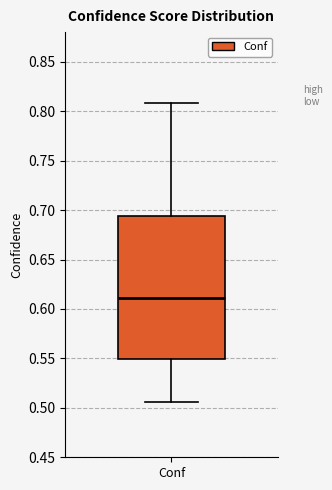

Transcribe this box plot: give where the median line is, the range the box spans, and where the two whiskers end, as read against the y-axis. The values are not printed on the chart, so give them approximately, as read against the axis.

median 0.610, box 0.550 to 0.695, whiskers 0.505 to 0.810